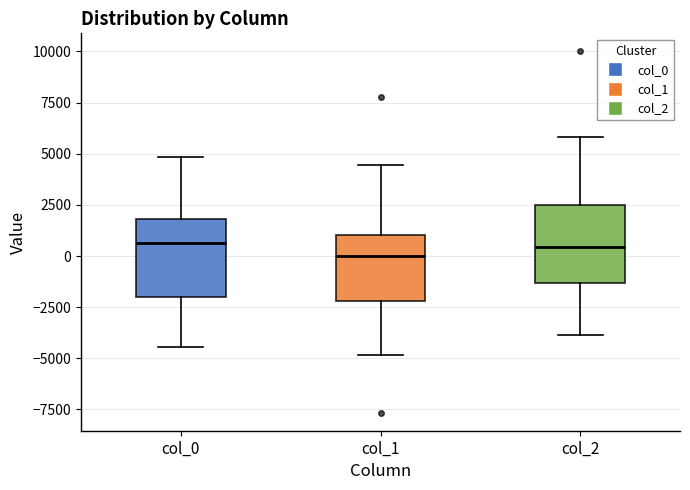

Reading left to right, transcribe this box plot: for each box, give where its median line is, the range the box spans, and where its two whiskers end, as read against the y-axis. The values are not printed on the chart, so give them approximately, as read against the axis.

col_0: median 500, box -2000 to 2000, whiskers -4500 to 5000
col_1: median 0, box -2000 to 1000, whiskers -5000 to 4500
col_2: median 500, box -1500 to 2500, whiskers -4000 to 6000